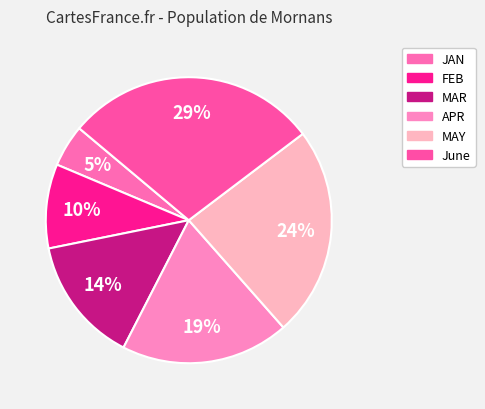

What is the smallest slice in the pie chart?

JAN